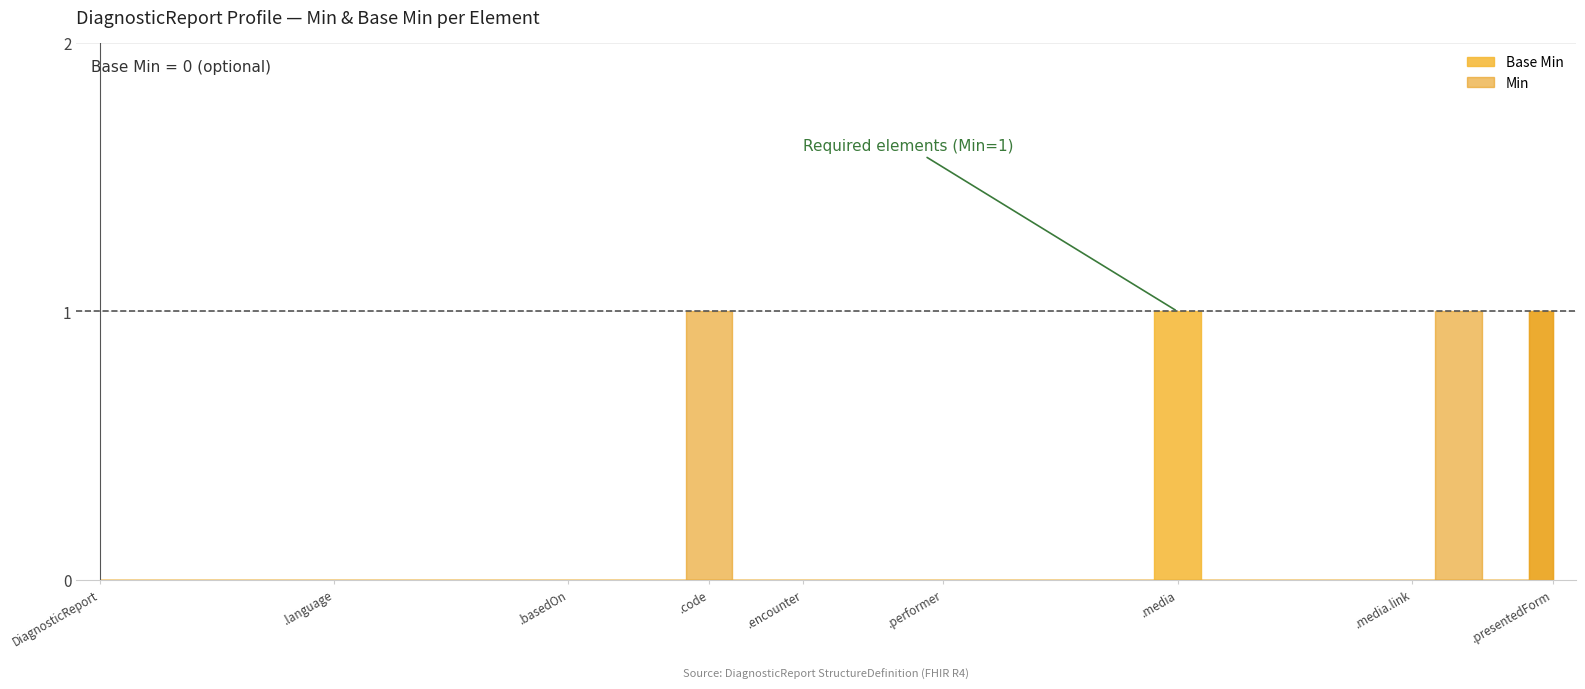

What is the difference between the second highest and second lowest values?

1